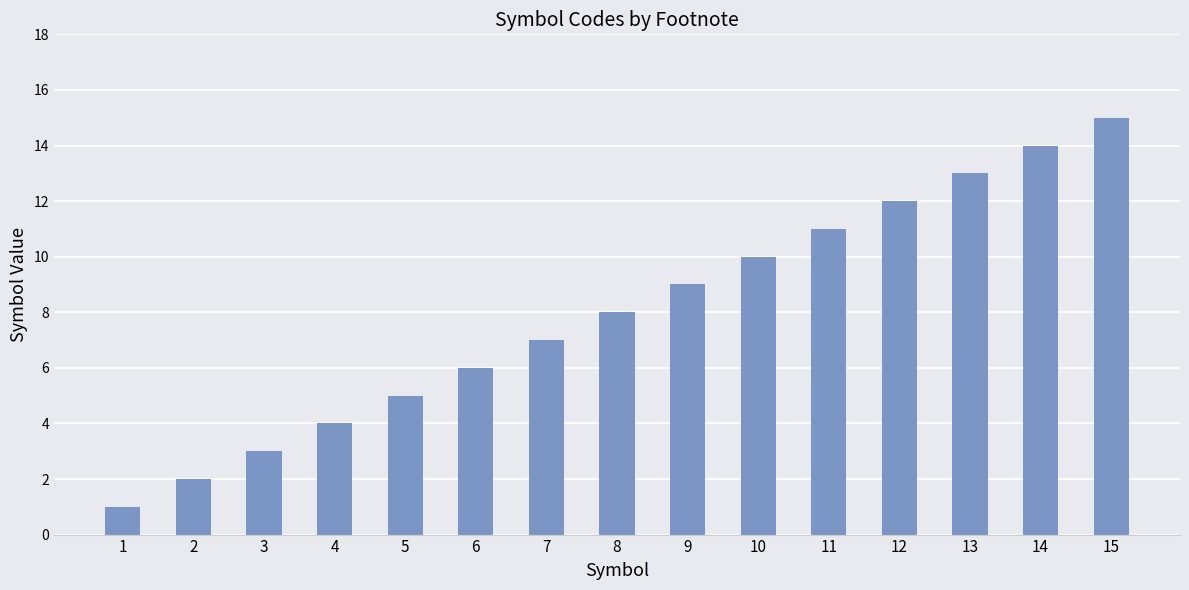

Are the bars grouped side by side (vs. stacked)?

No